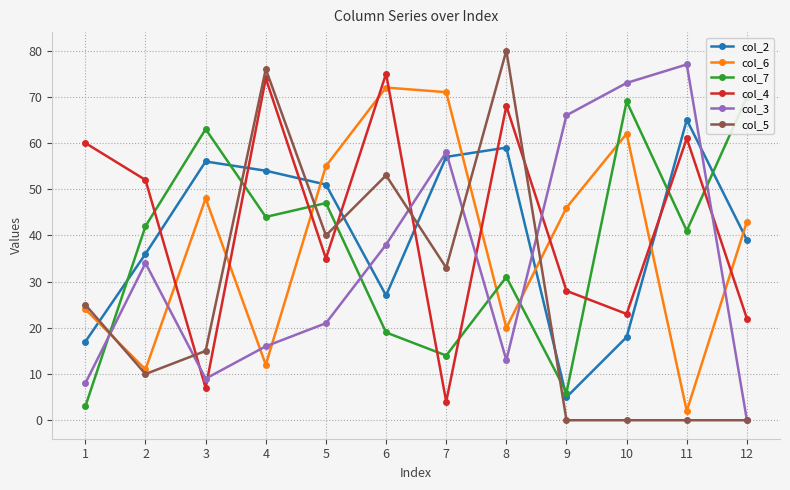

At which label does col_2 first exceed 51?

3